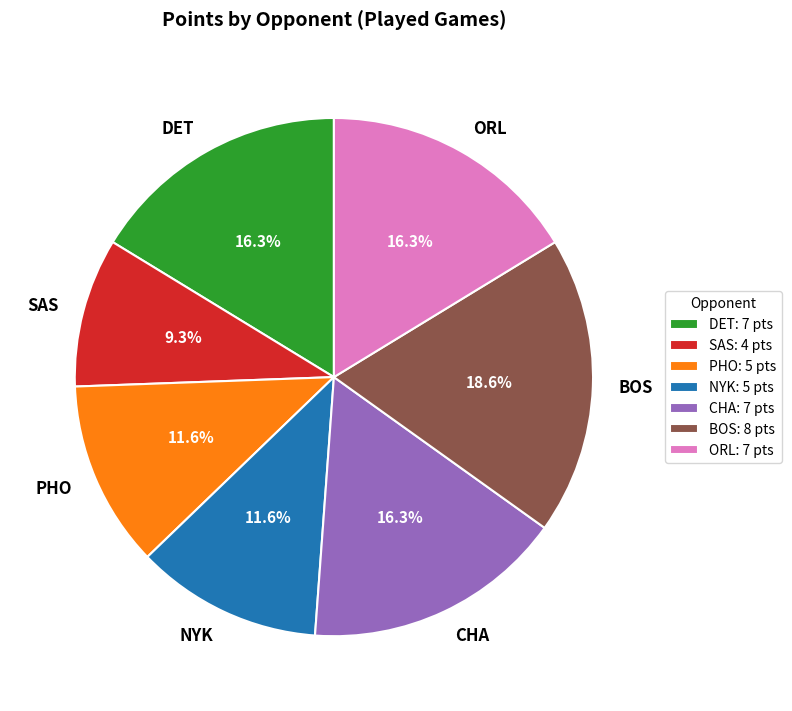

Combined, do DET and BOS account for over 50%?

No